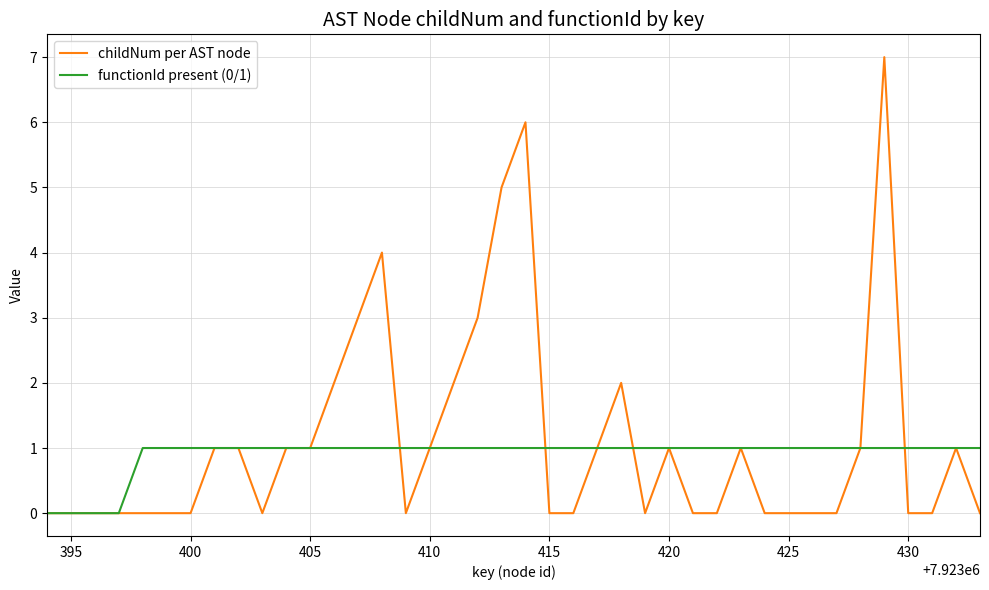

How many distinct data groups are displayed?

2